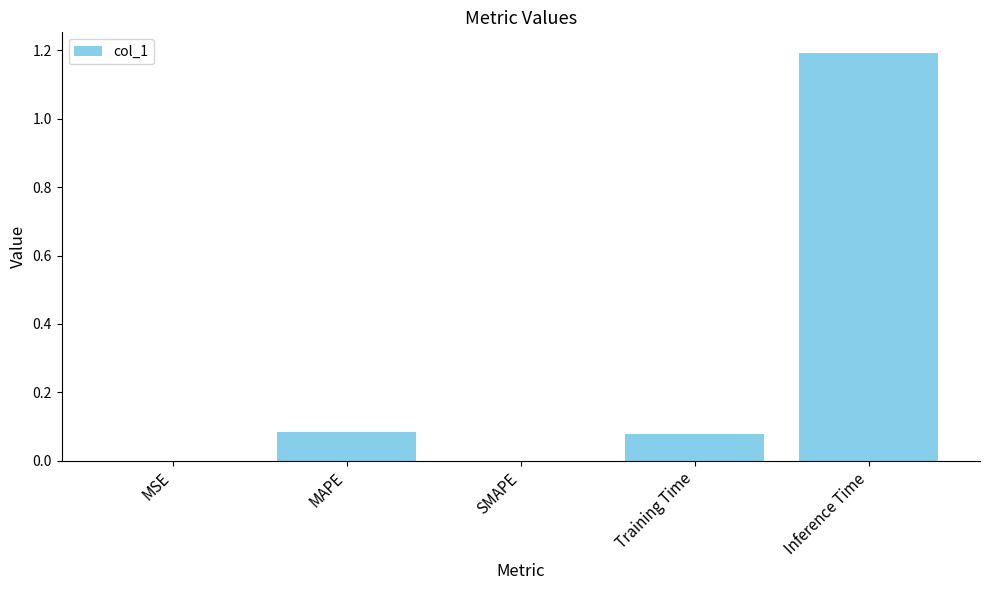

What is the sum of all values?

1.4